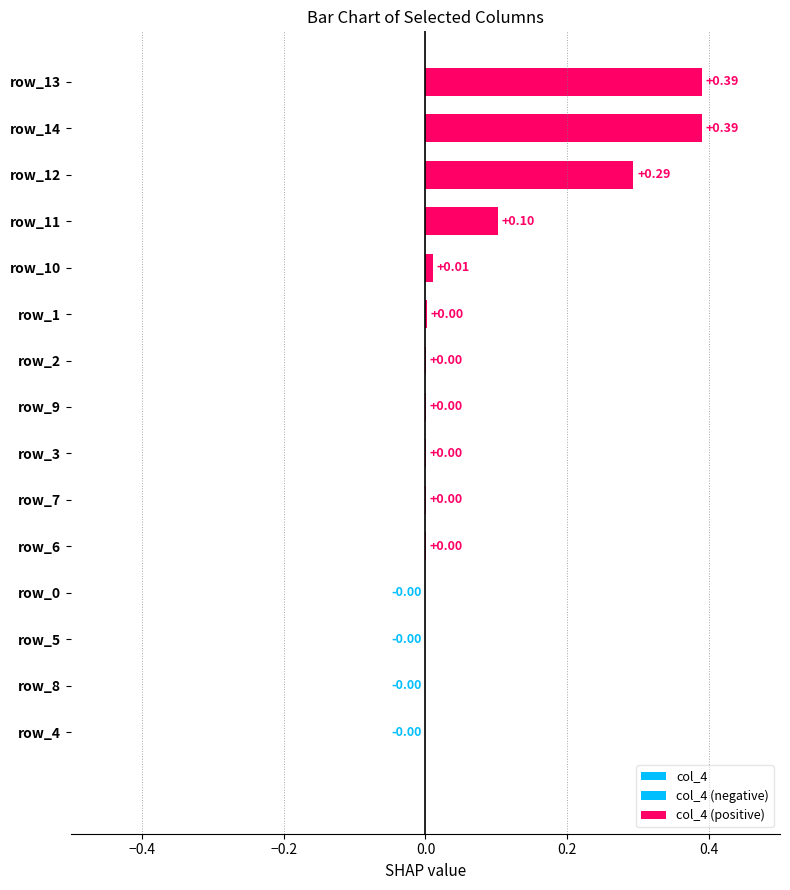

Does the chart contain stacked bars?

No